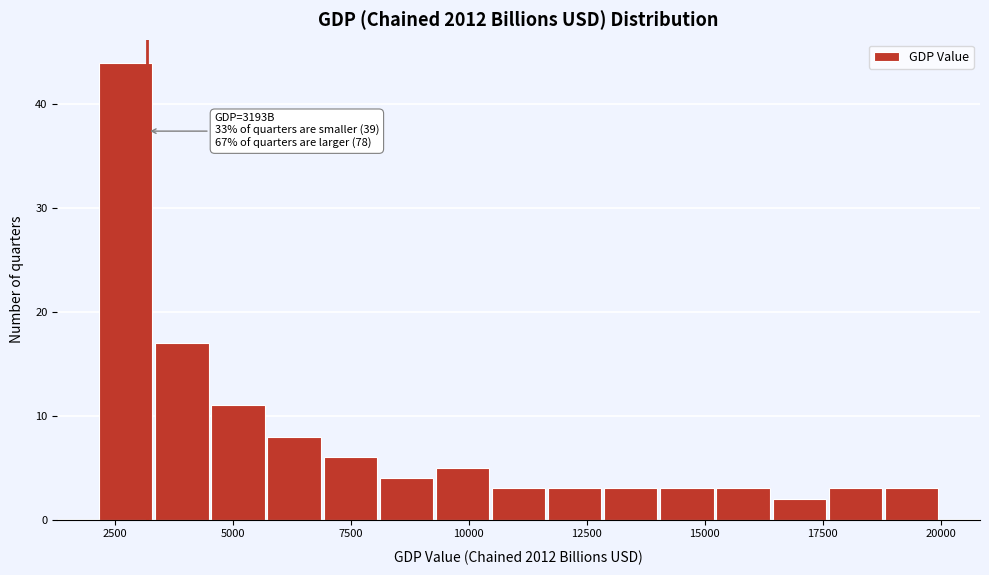

Around what value on the x-axis is the tallest bar? Give the approximate position of its centre, as read against the axis.

2500